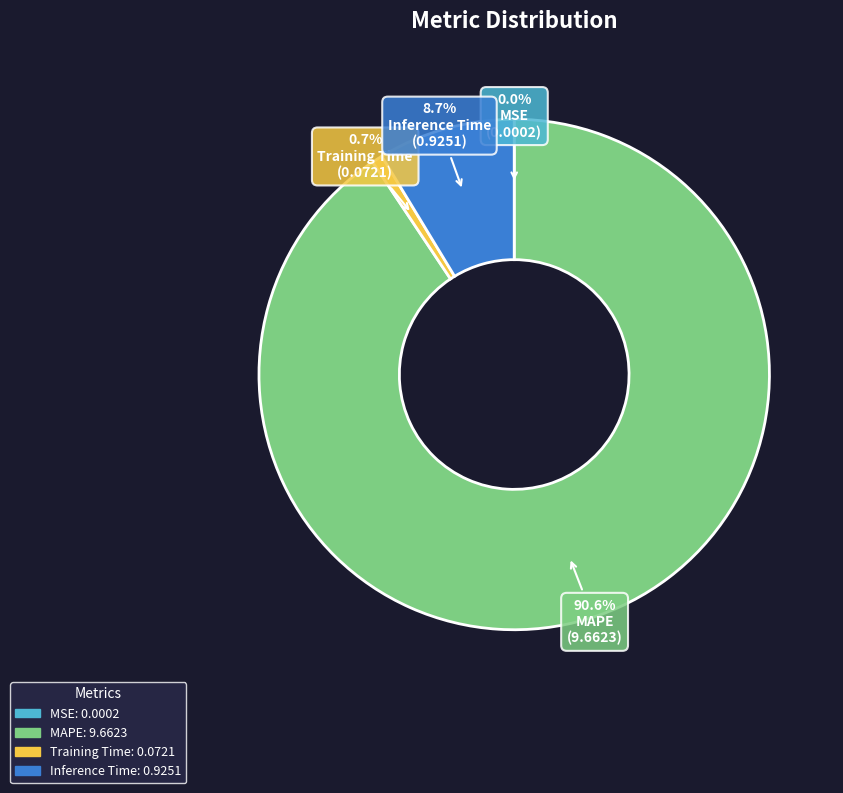

What is the total percentage of Inference Time and Training Time?

9.4%